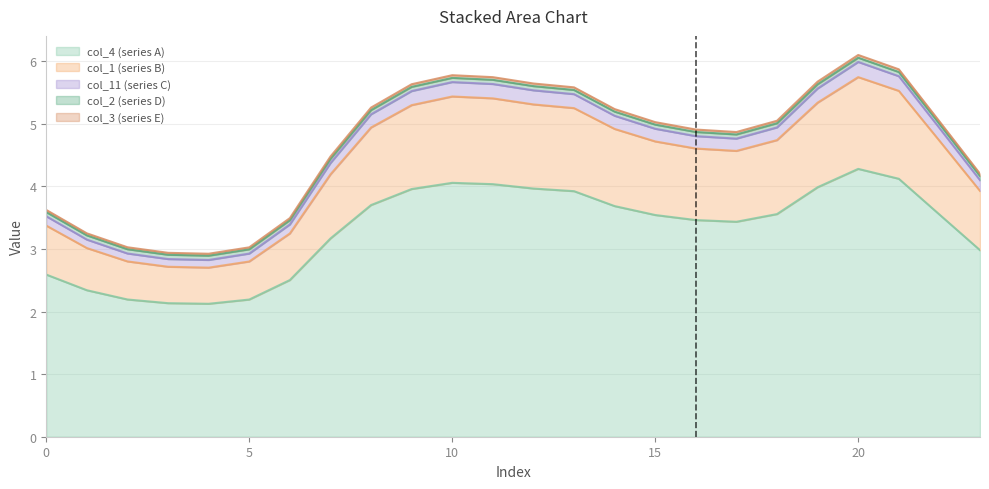

What is the maximum value for col_4 (series A)?

4.3